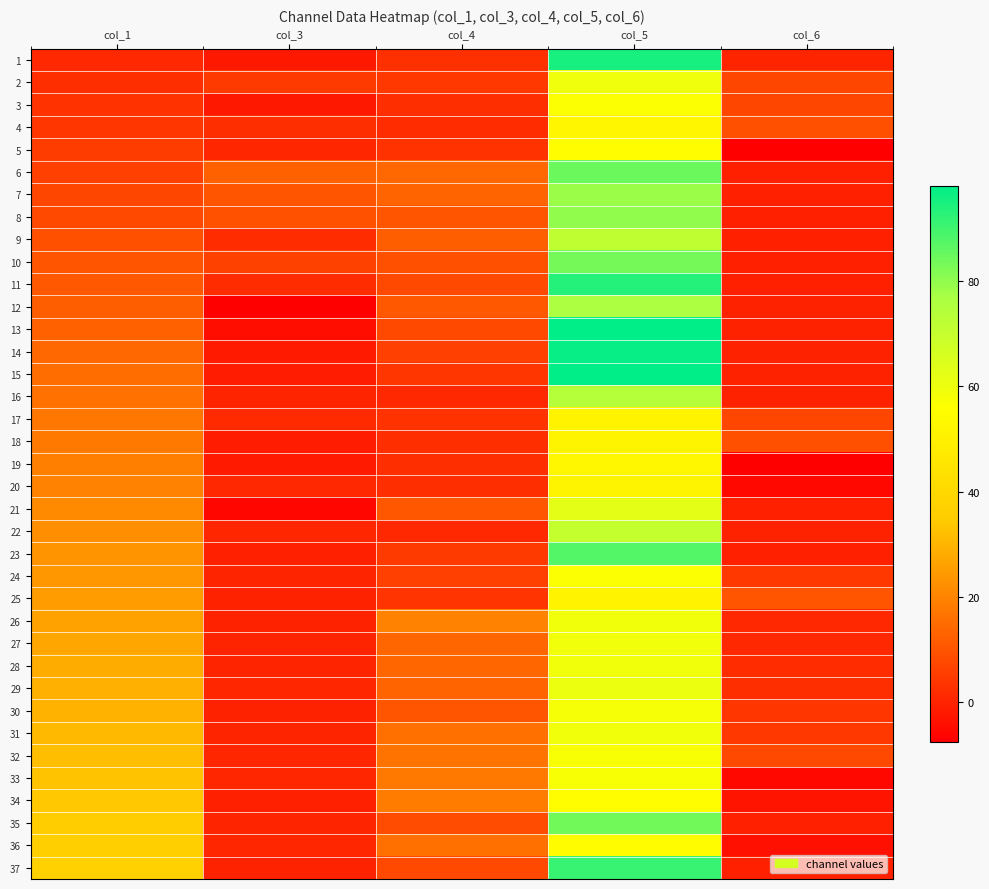

What is the total value across all series at col_1?

703.0